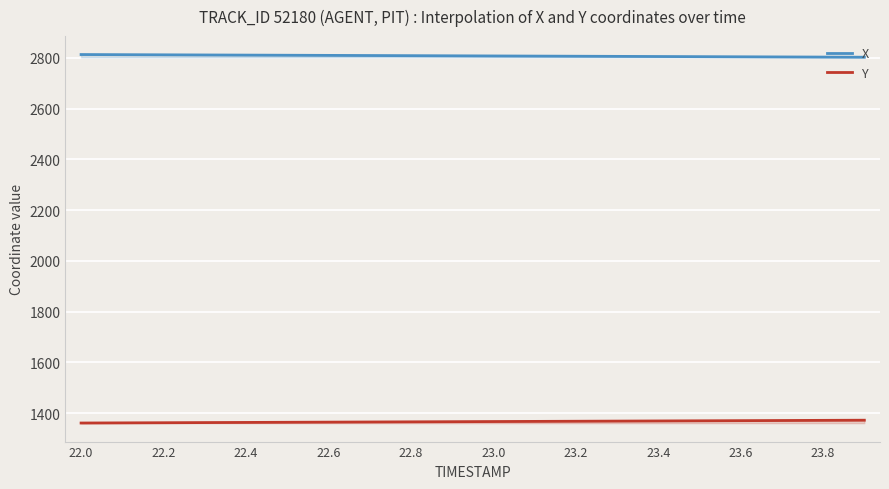

How many data points in Y are above 1367?

10